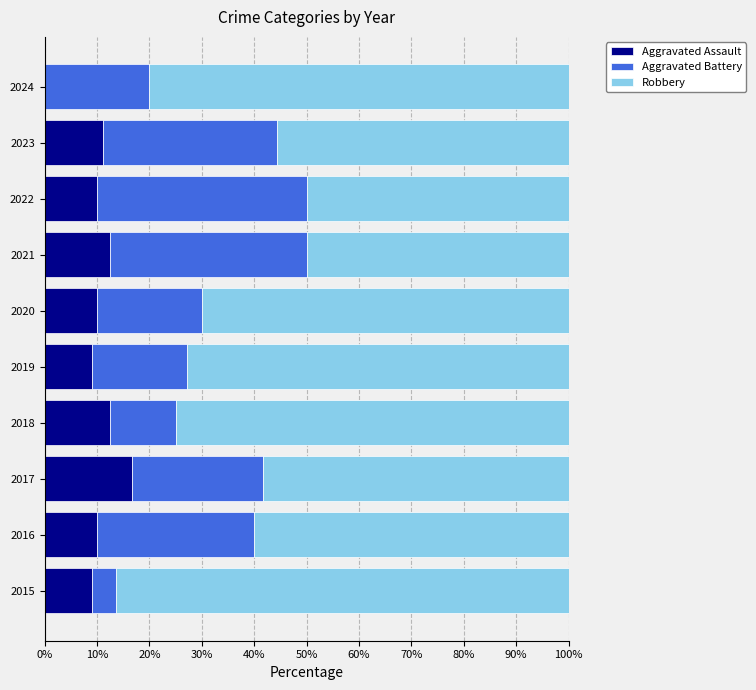

What is the highest value of the Aggravated Assault series?

16.7